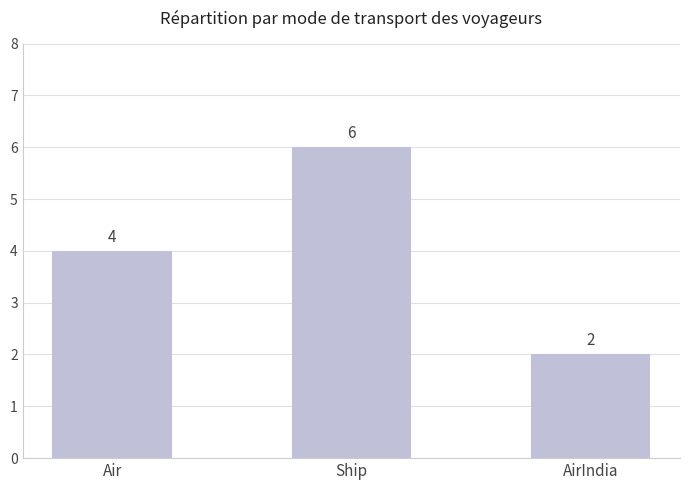

What is the change in value from Air to Ship?

+2